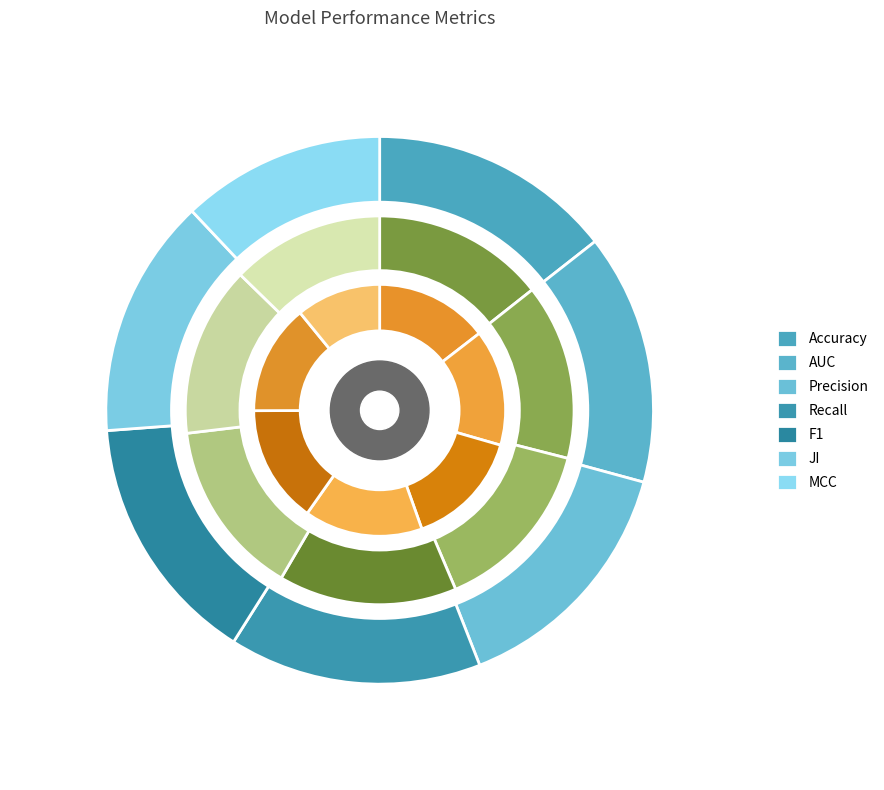

What percentage do AUC and MCC together represent?

26.8%